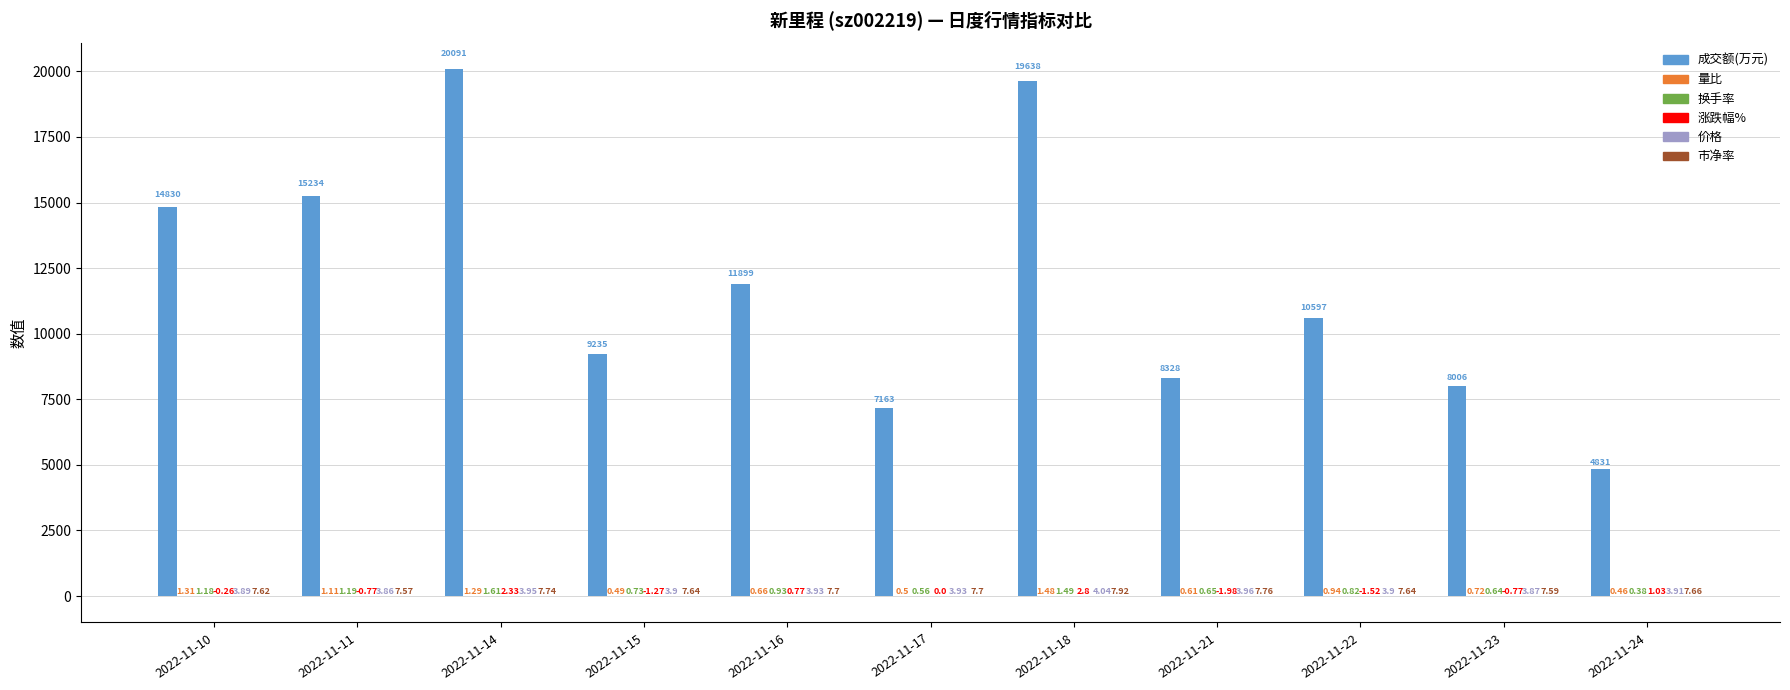

Which series changed the most between 2022-11-10 and 2022-11-11?

成交额(万元)